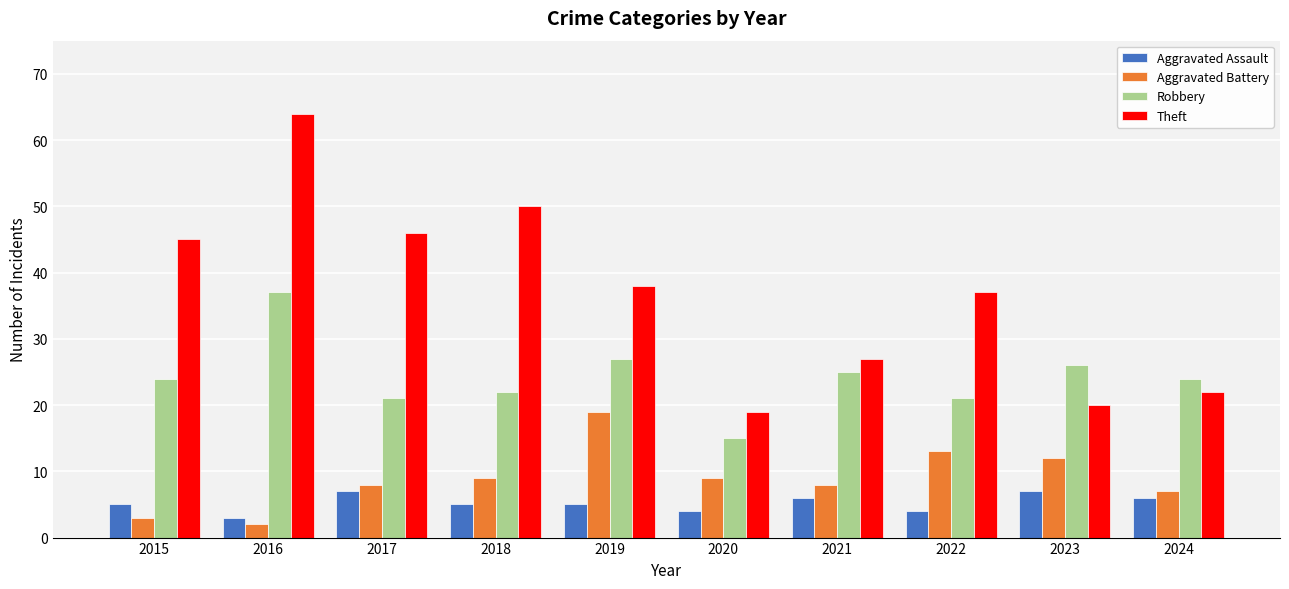

Rank the series by their maximum value, from lowest to highest.

Aggravated Assault, Aggravated Battery, Robbery, Theft